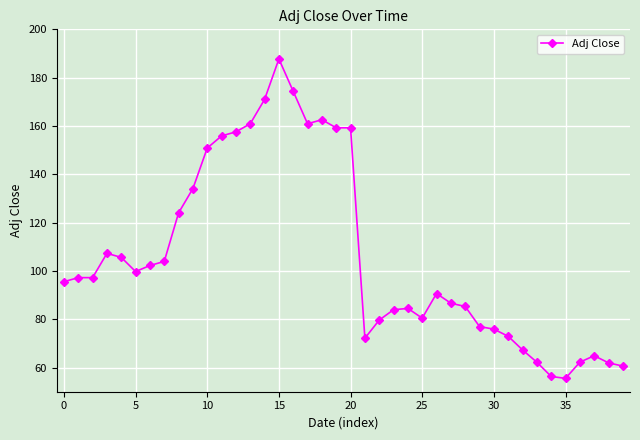

True or false: there are more than 1 points higher than both neighbors.

True